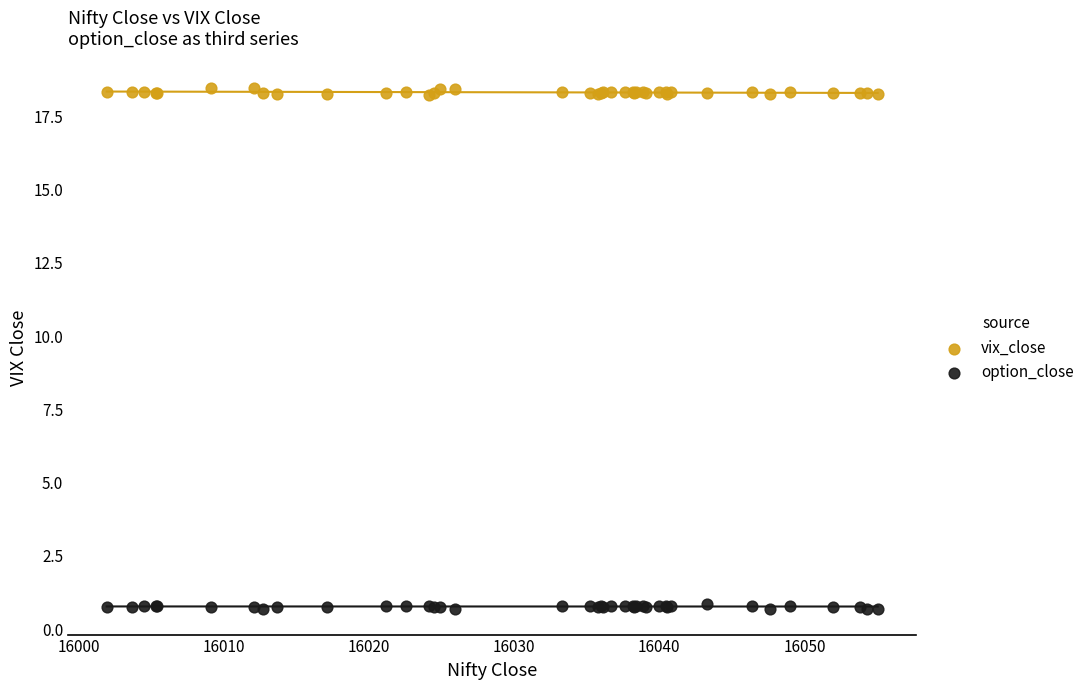

What are all the series names shown in the legend?

vix_close, option_close